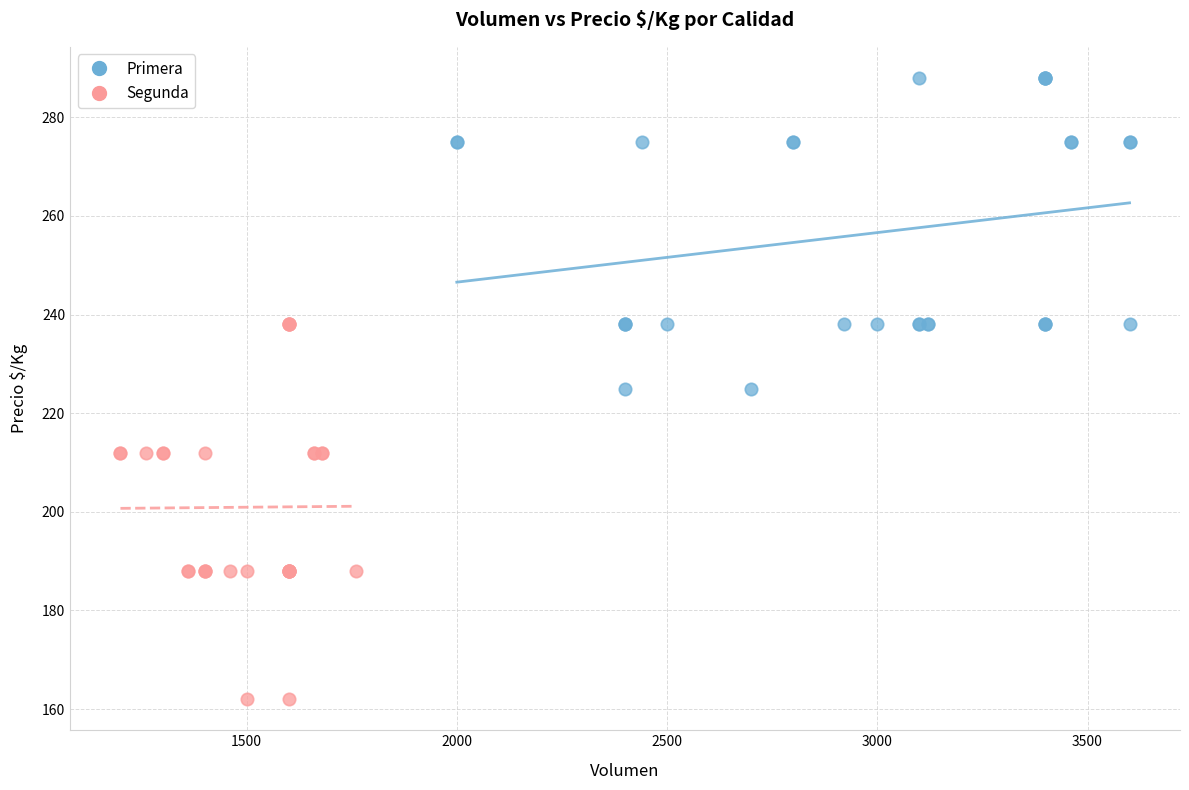

Which series reaches the minimum Y coordinate?

Segunda